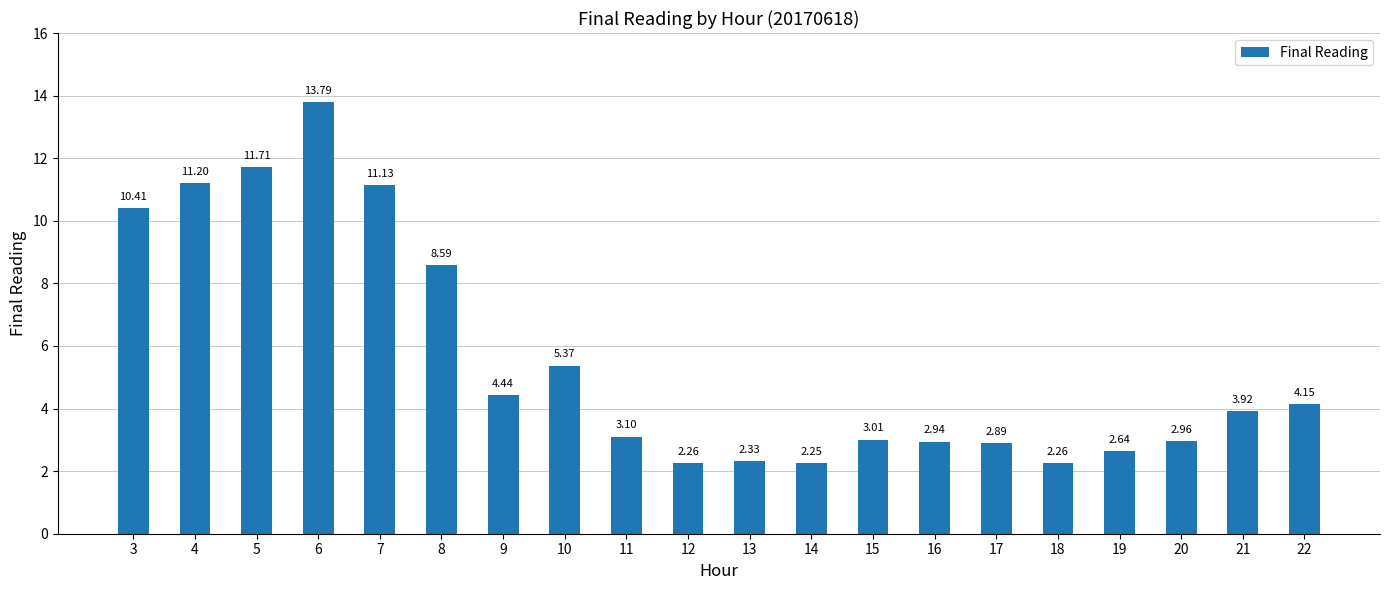

What is the difference between the second highest and minimum values?

9.5